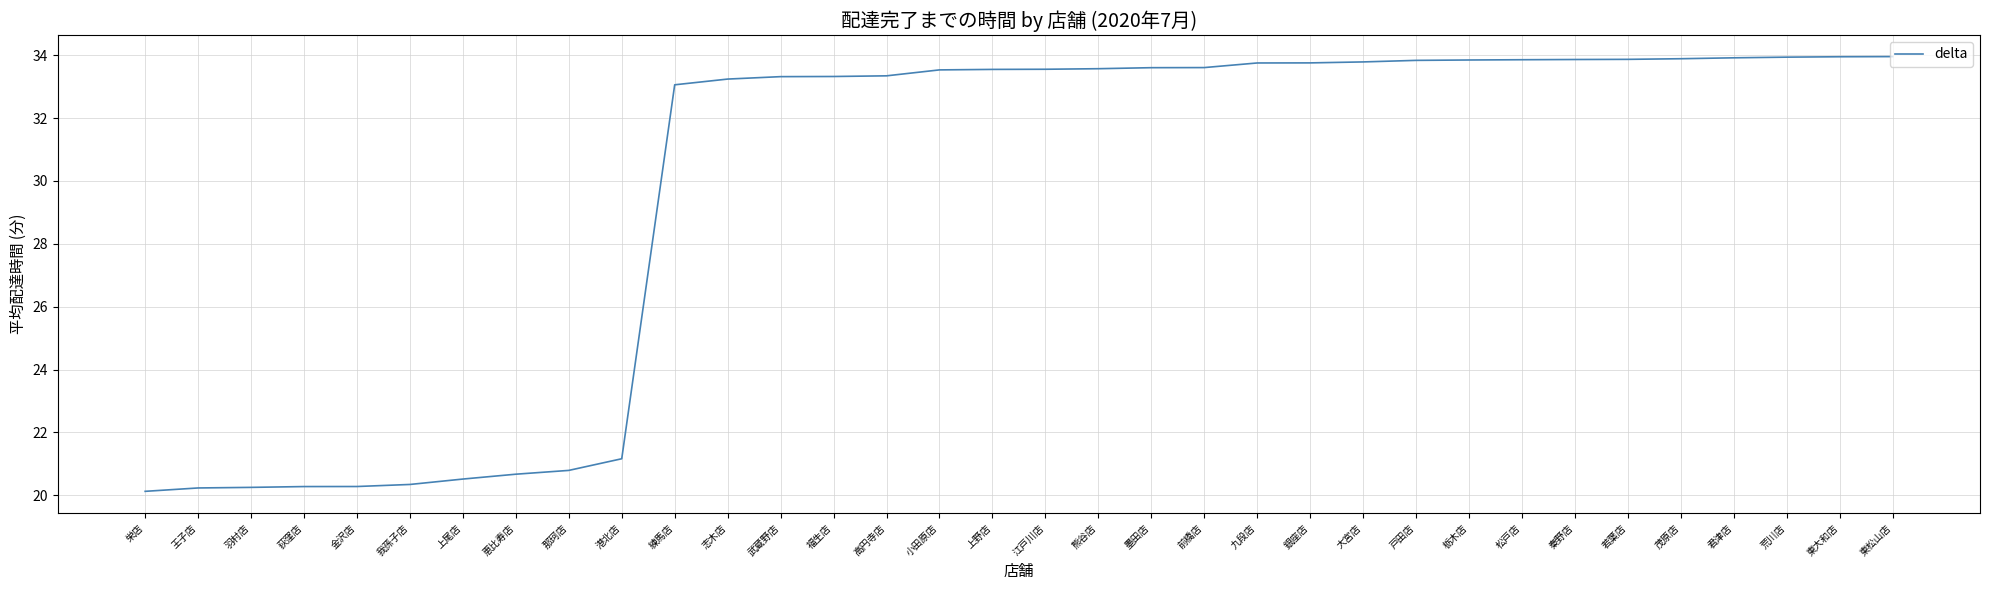

Does the chart have visible grid lines?

Yes